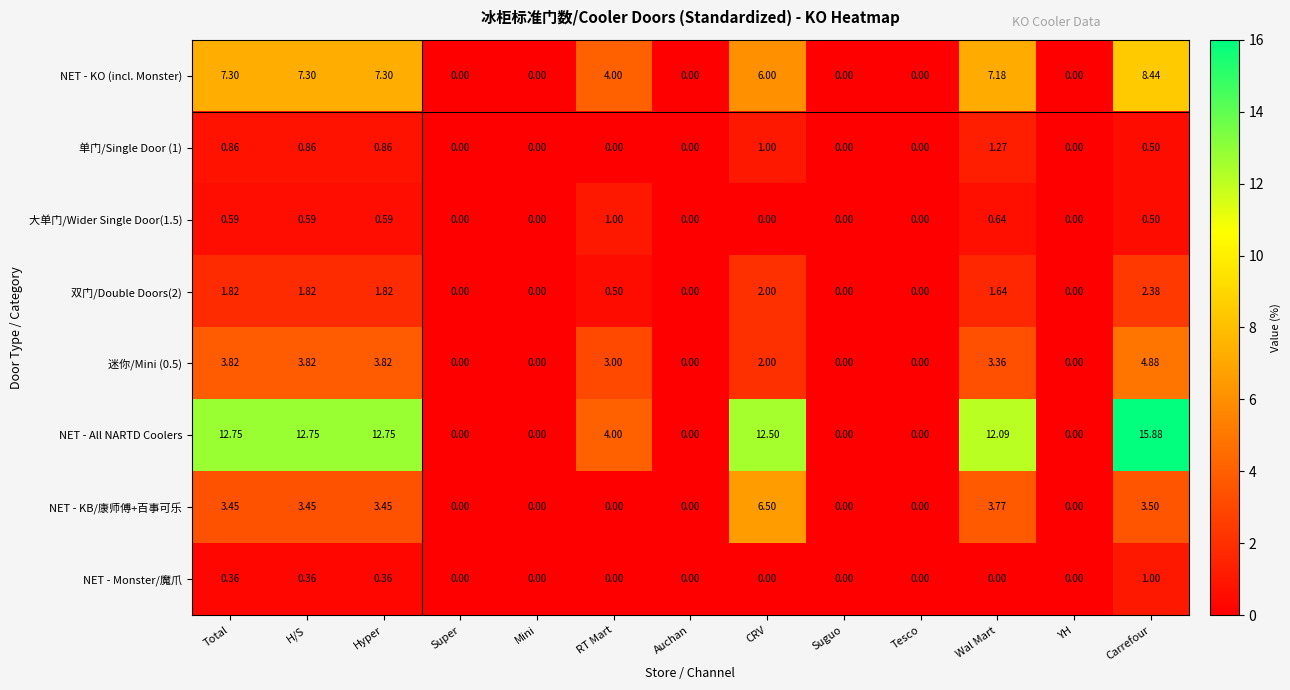

At which label does NET - Monster/魔爪 reach its peak?

Carrefour